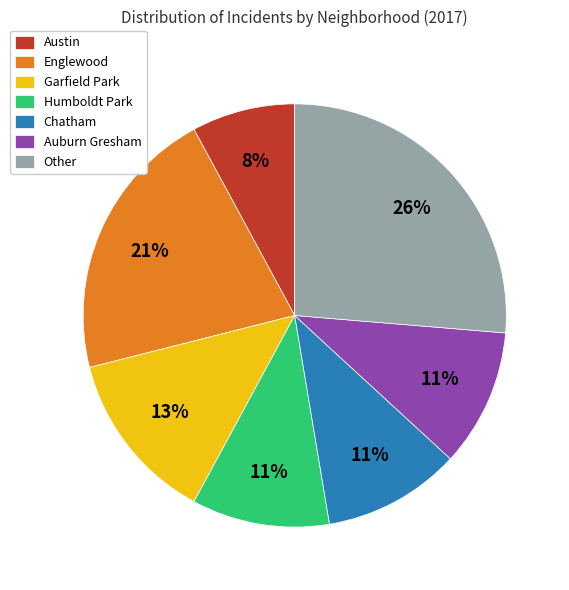

How many slices are in this pie chart?

7